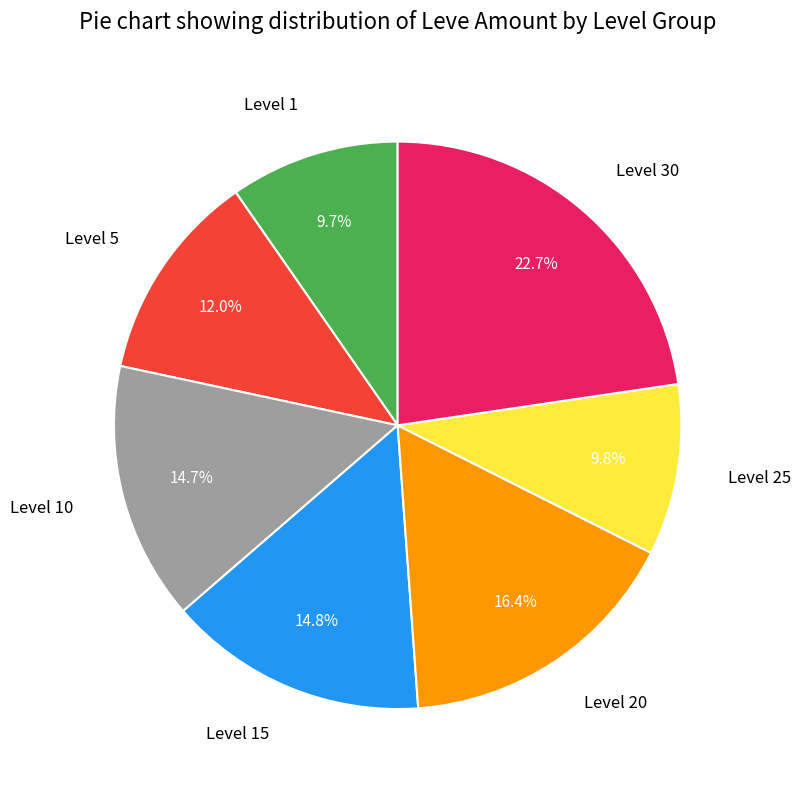

Combined, do Level 1 and Level 15 account for over 50%?

No